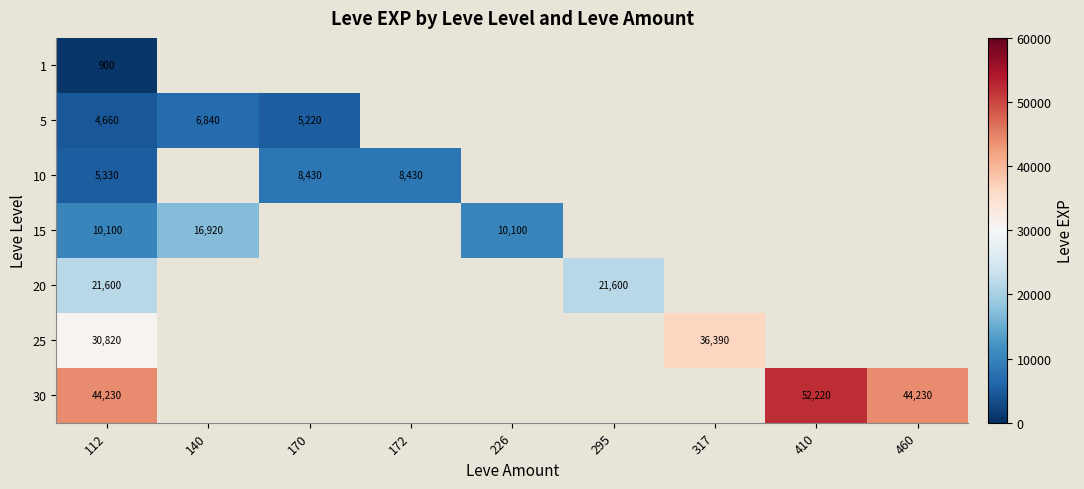

True or false: 30 has a value of 44230 at 460.

True